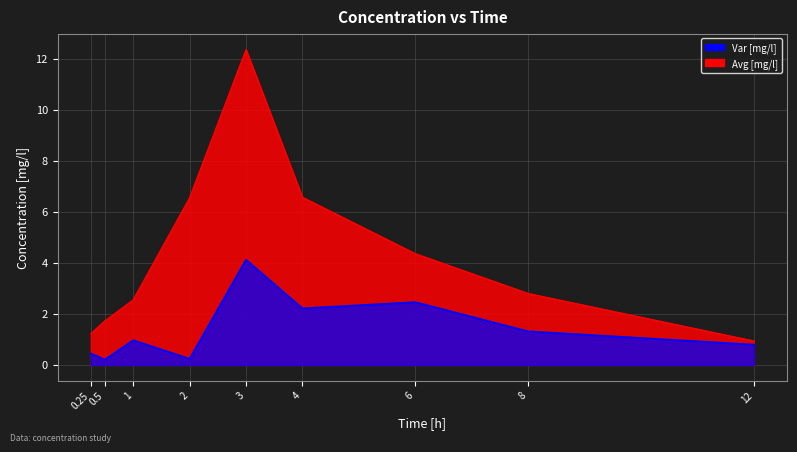

True or false: Var [mg/l] and Avg [mg/l] intersect in this chart.

False